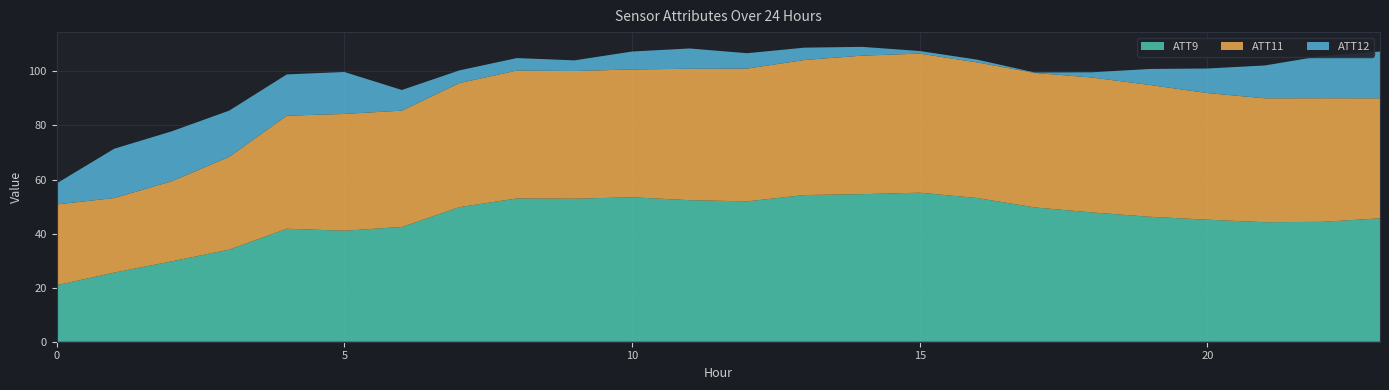

True or false: ATT9 has a value of 20.9 at 0.

True